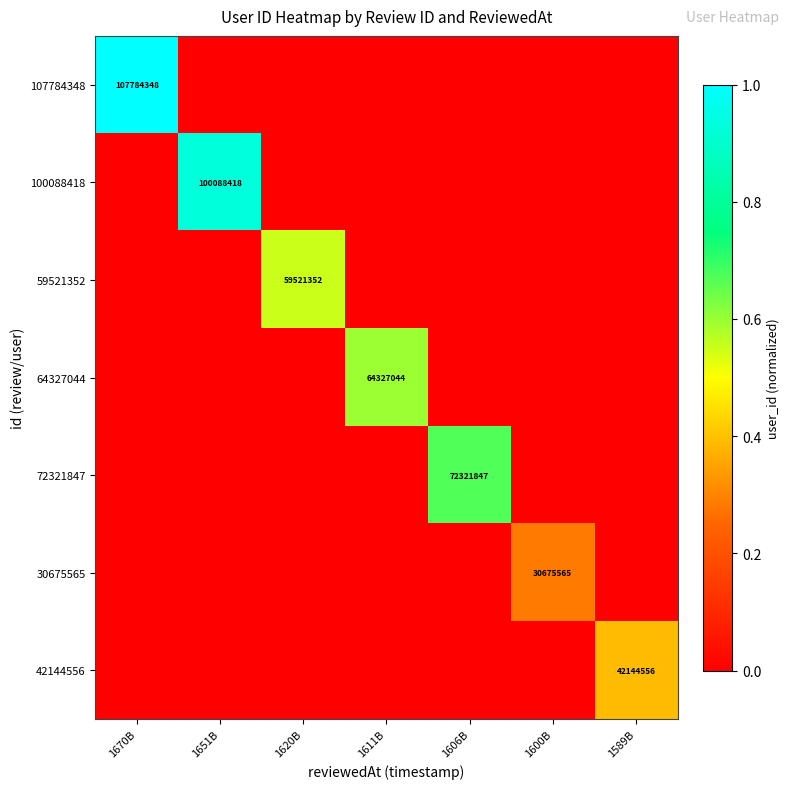

How many series are shown in this chart?

7